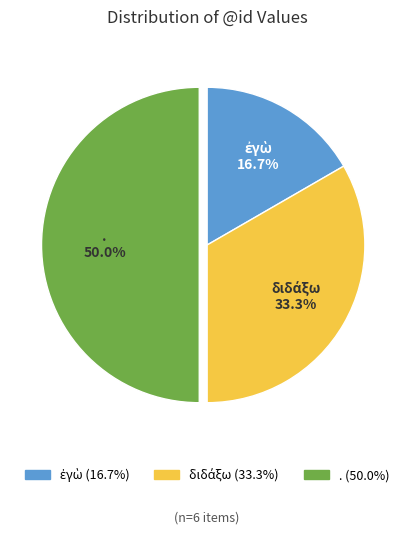

Which category has the biggest portion of the pie?

.